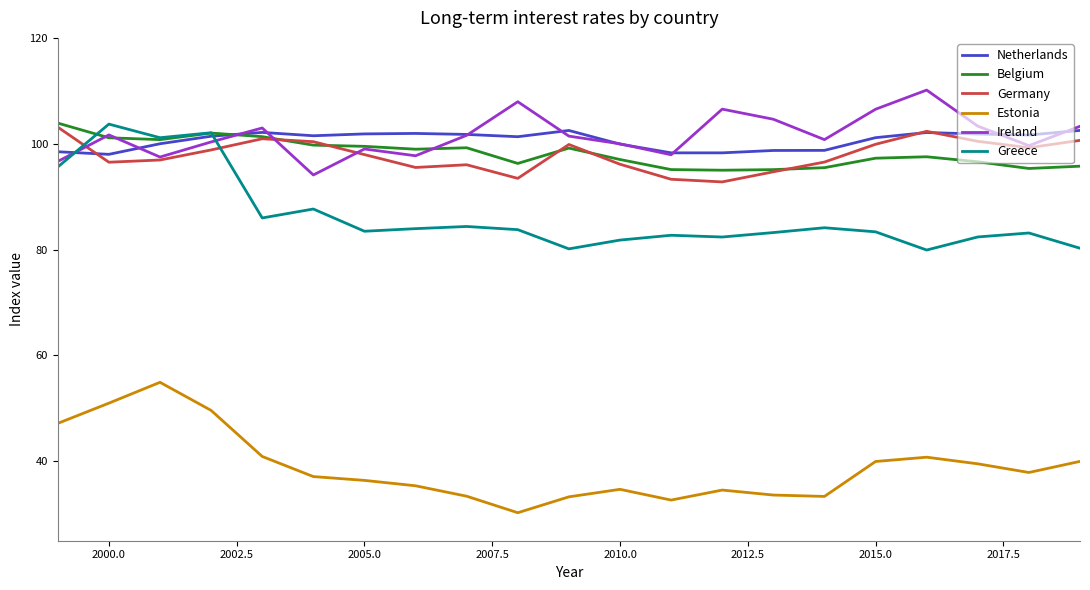

True or false: Estonia and Ireland cross at least once.

False